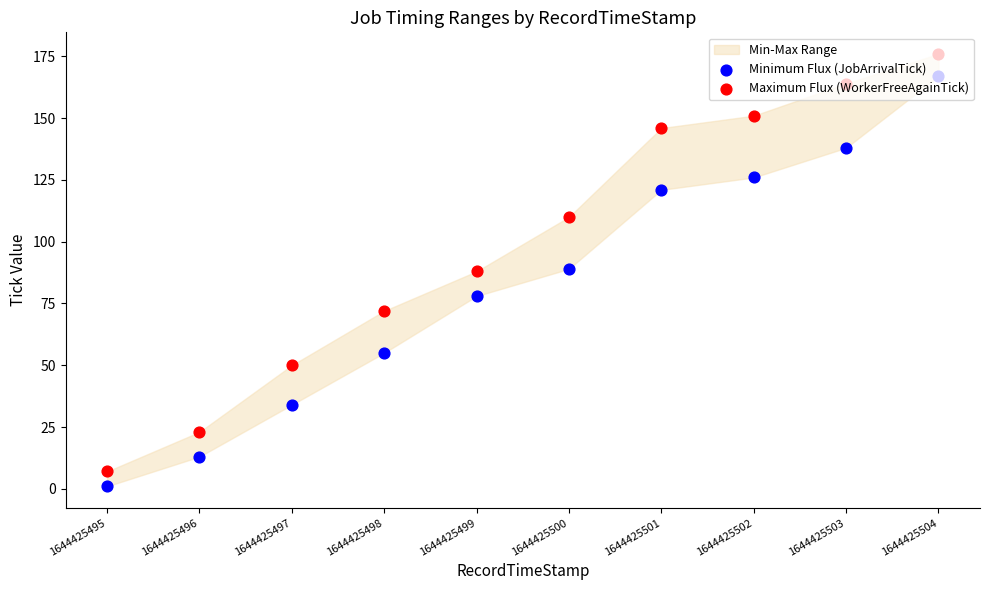

At how many categories does at least one series exceed 39?

8